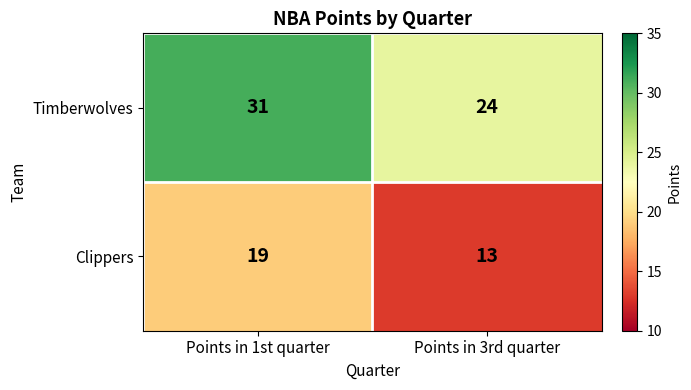

At Points in 1st quarter, list the series in order from smallest to largest.

Clippers, Timberwolves